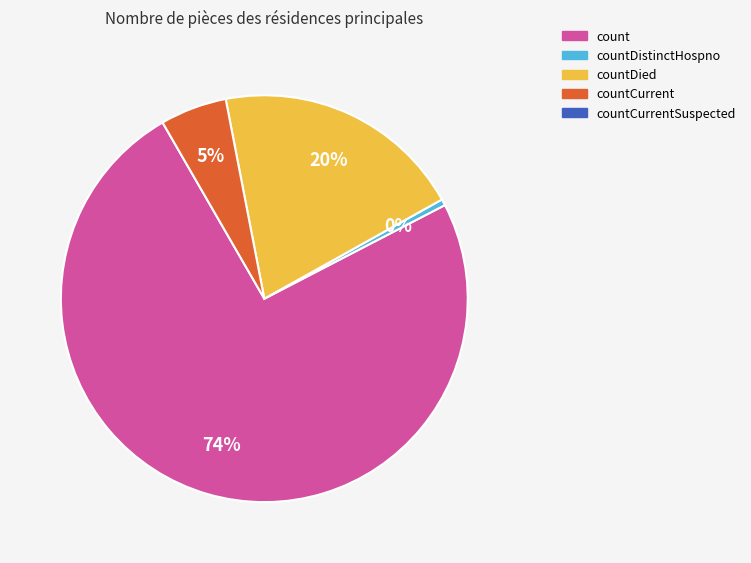

To the nearest percent, what is the average slice percentage?

25%